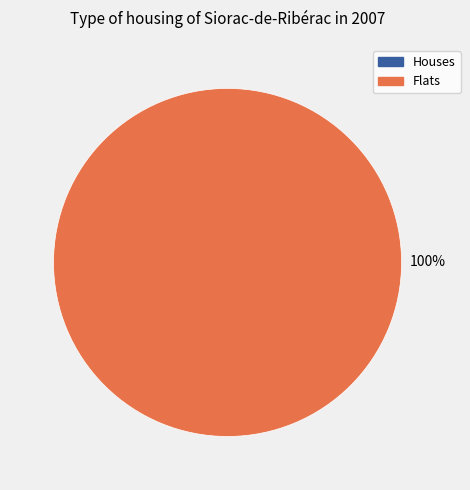

How many slices are in this pie chart?

2